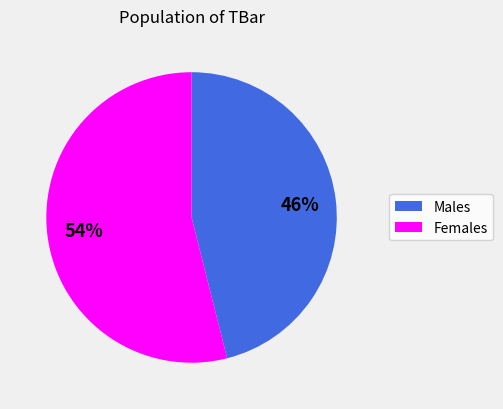

To the nearest percent, what is the difference between the largest and smallest slice percentages?

8%